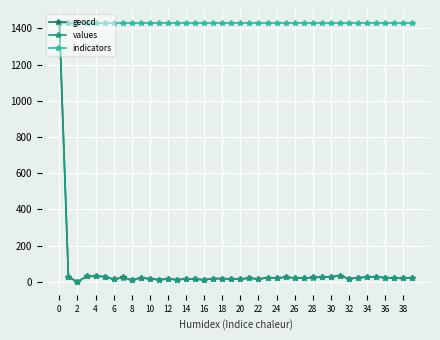

What is the value of the indicators point at the 2nd from the left?

1430.0